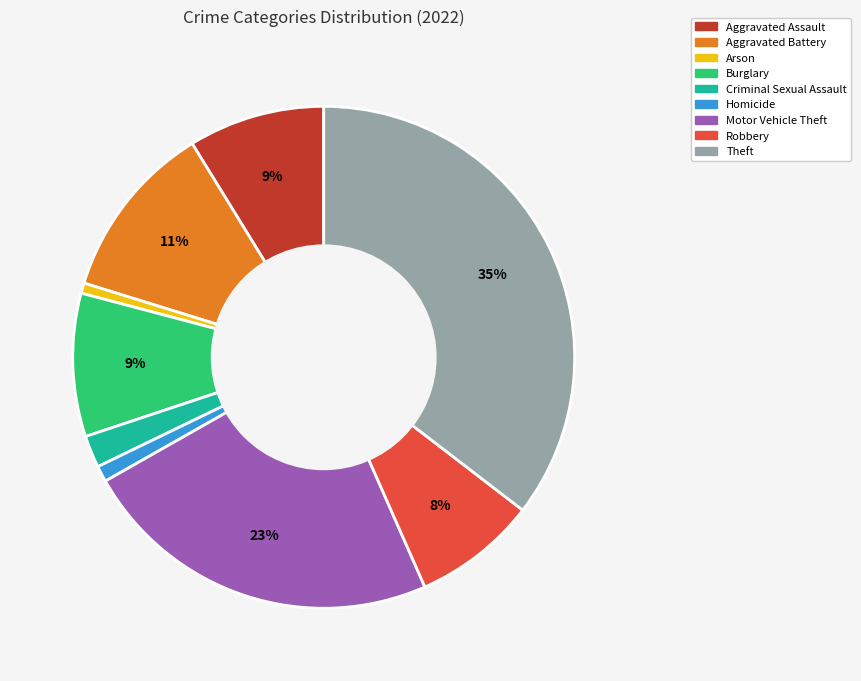

To the nearest percent, what is the difference between the Aggravated Assault and Robbery slice percentages?

1%